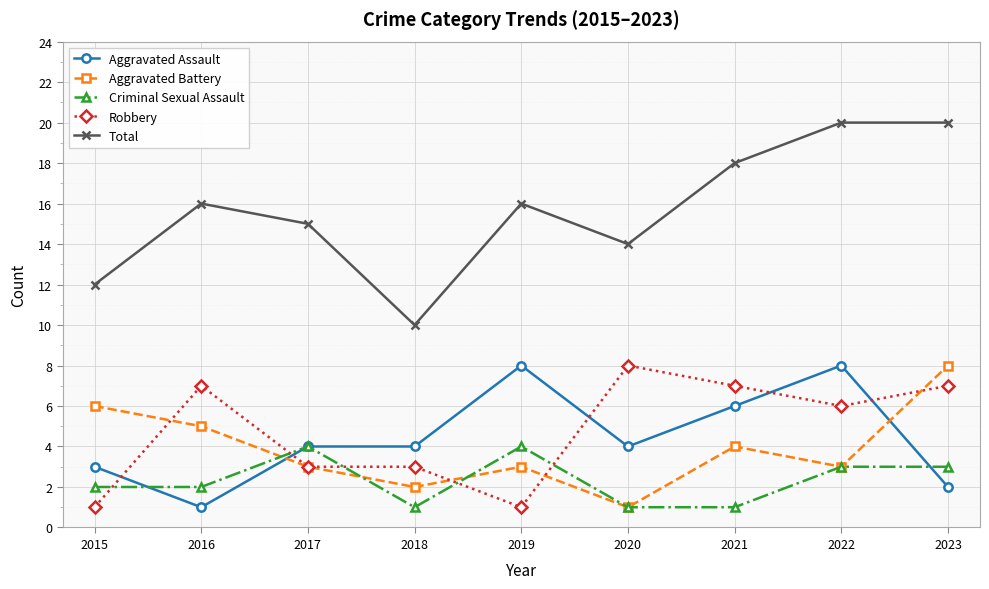

What is the highest value of the Total series?

20